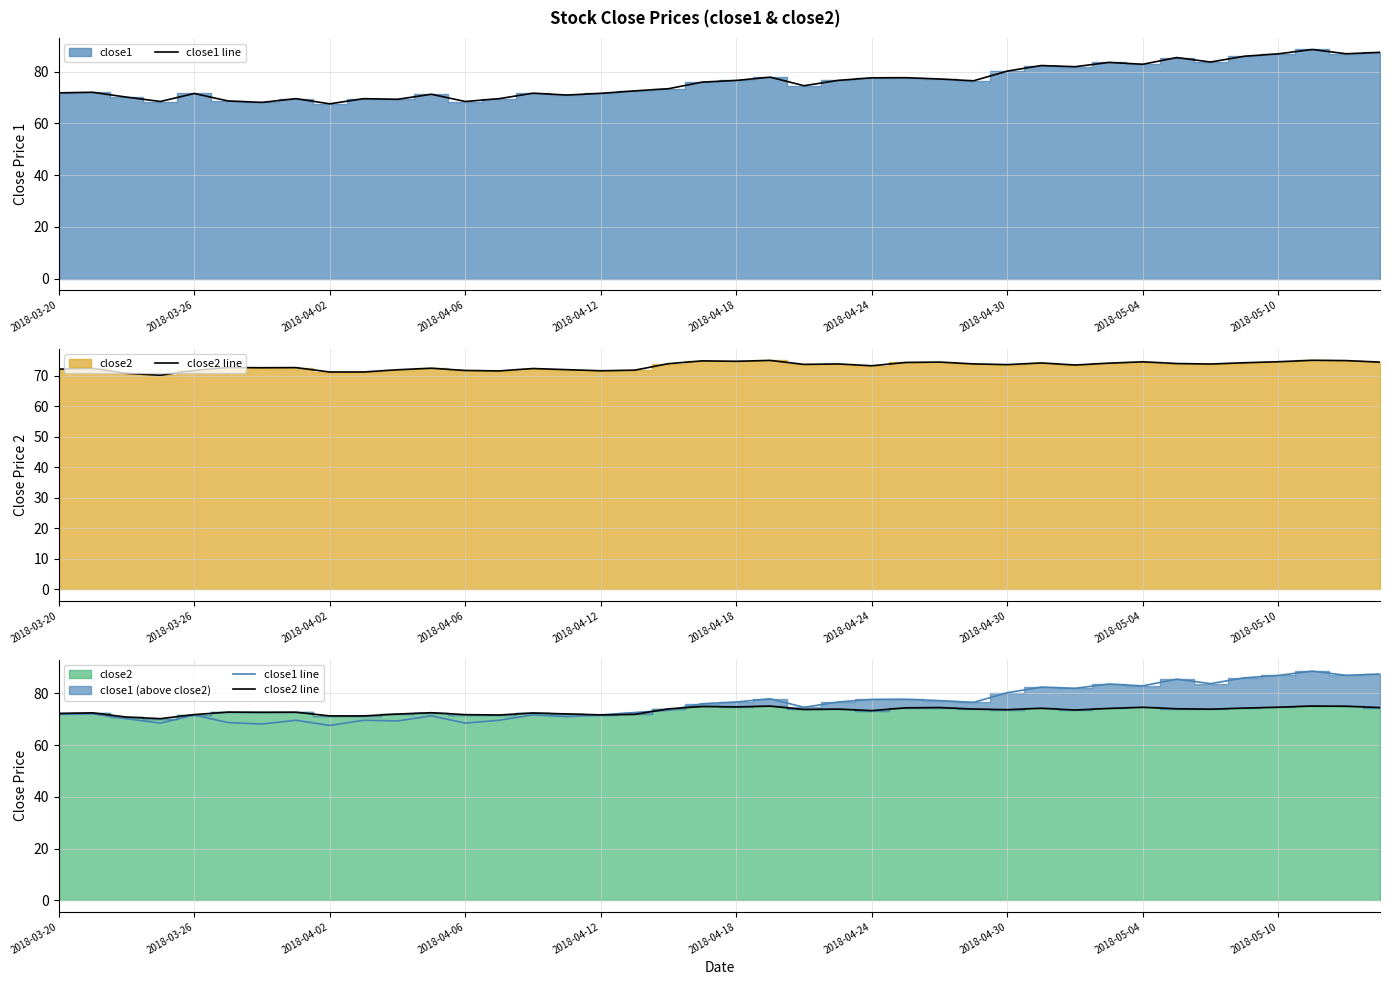

How many data points in close1 line are above 75?

20